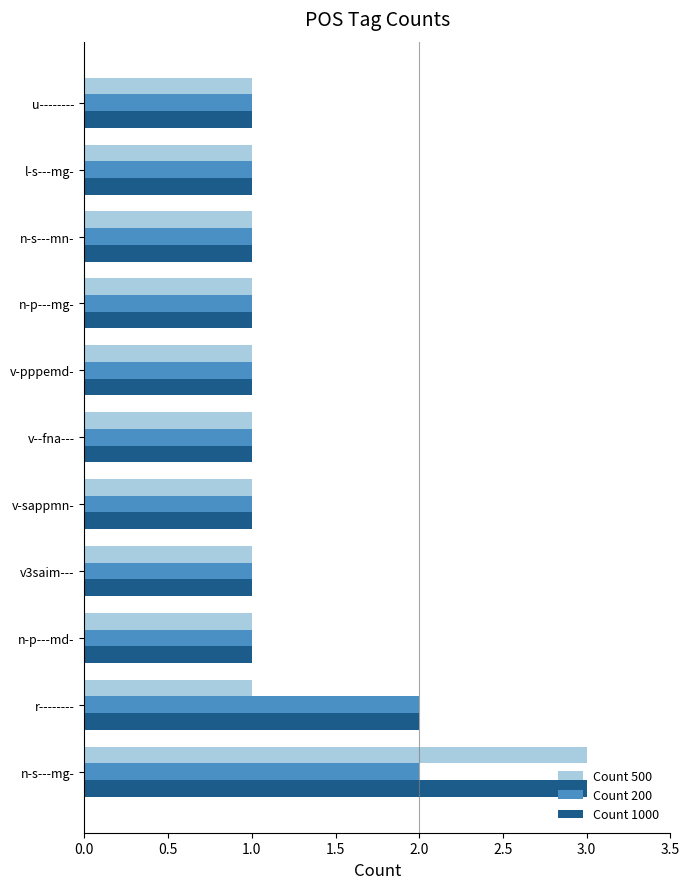

At which category is the sum across all series the highest?

n-s---mg-